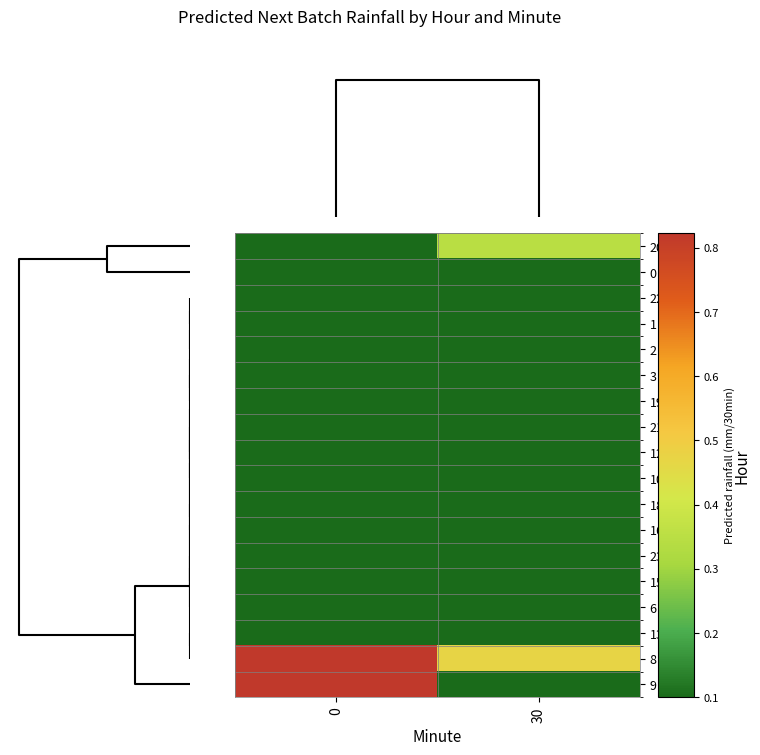

What is the maximum value shown in the chart?

0.8